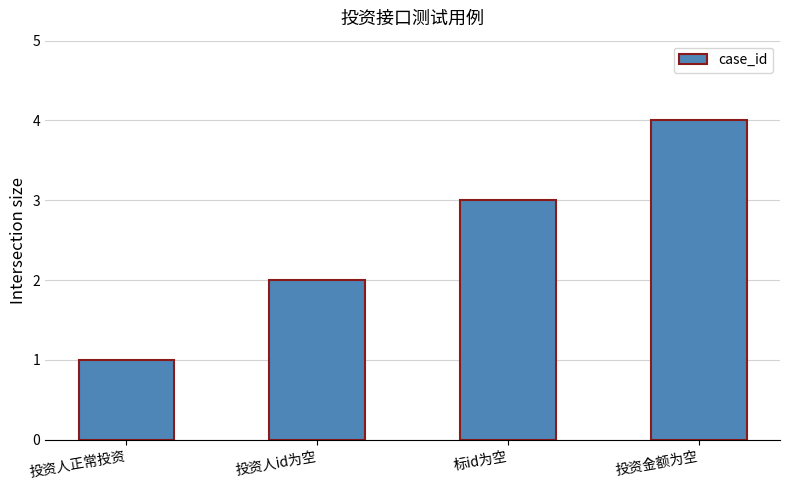

Rank the categories by value from highest to lowest.

投资金额为空, 标id为空, 投资人id为空, 投资人正常投资